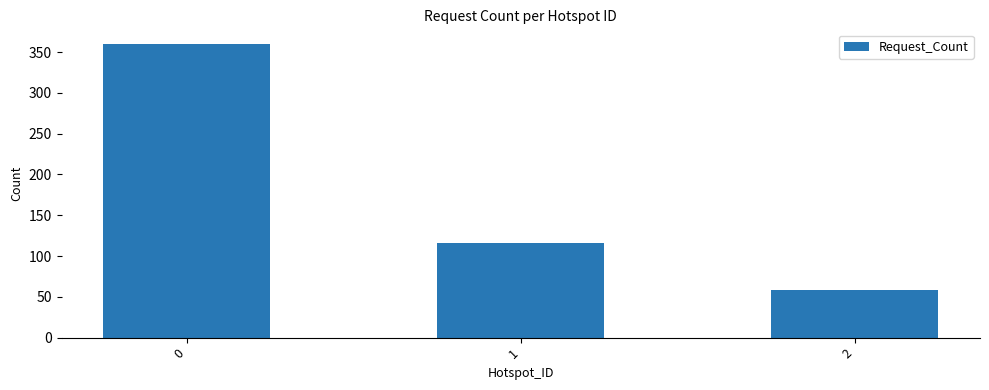

Reading right to left, what are all the values shown in this chart?

58	116	360